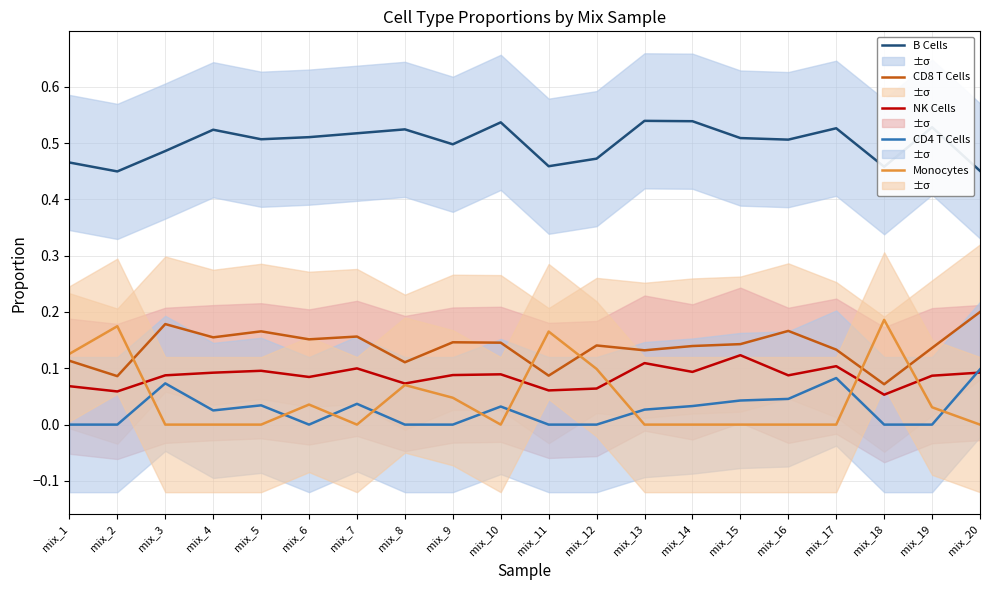

Where is the first local maximum for CD8 T Cells?

mix_3